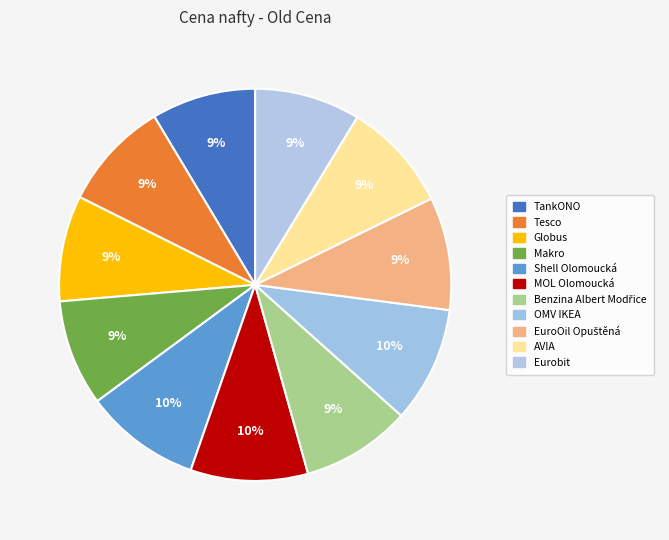

Is MOL Olomoucká the majority of the pie?

No